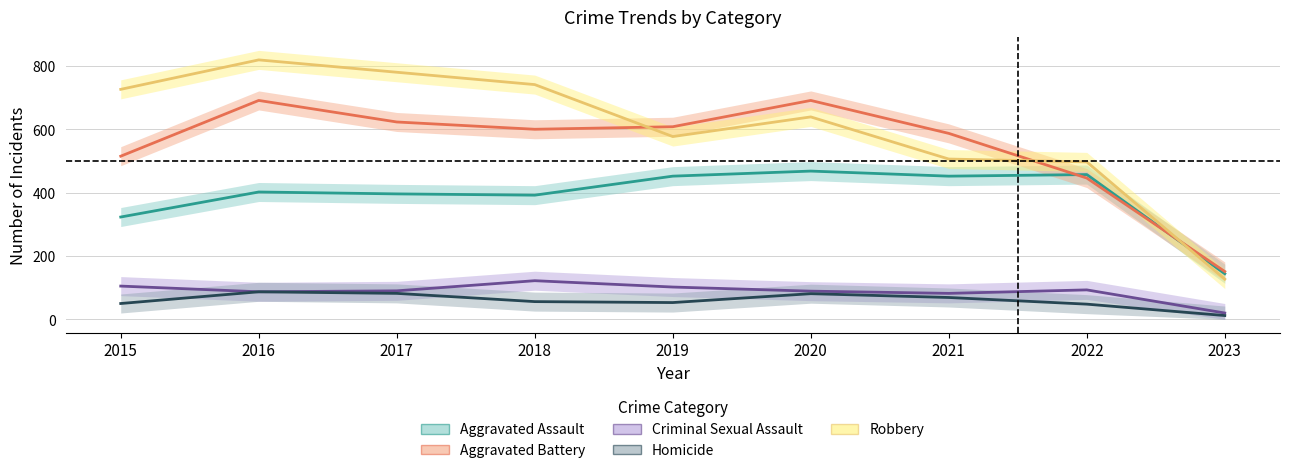

At 2019, list the series in order from smallest to largest.

Homicide, Criminal Sexual Assault, Aggravated Assault, Robbery, Aggravated Battery